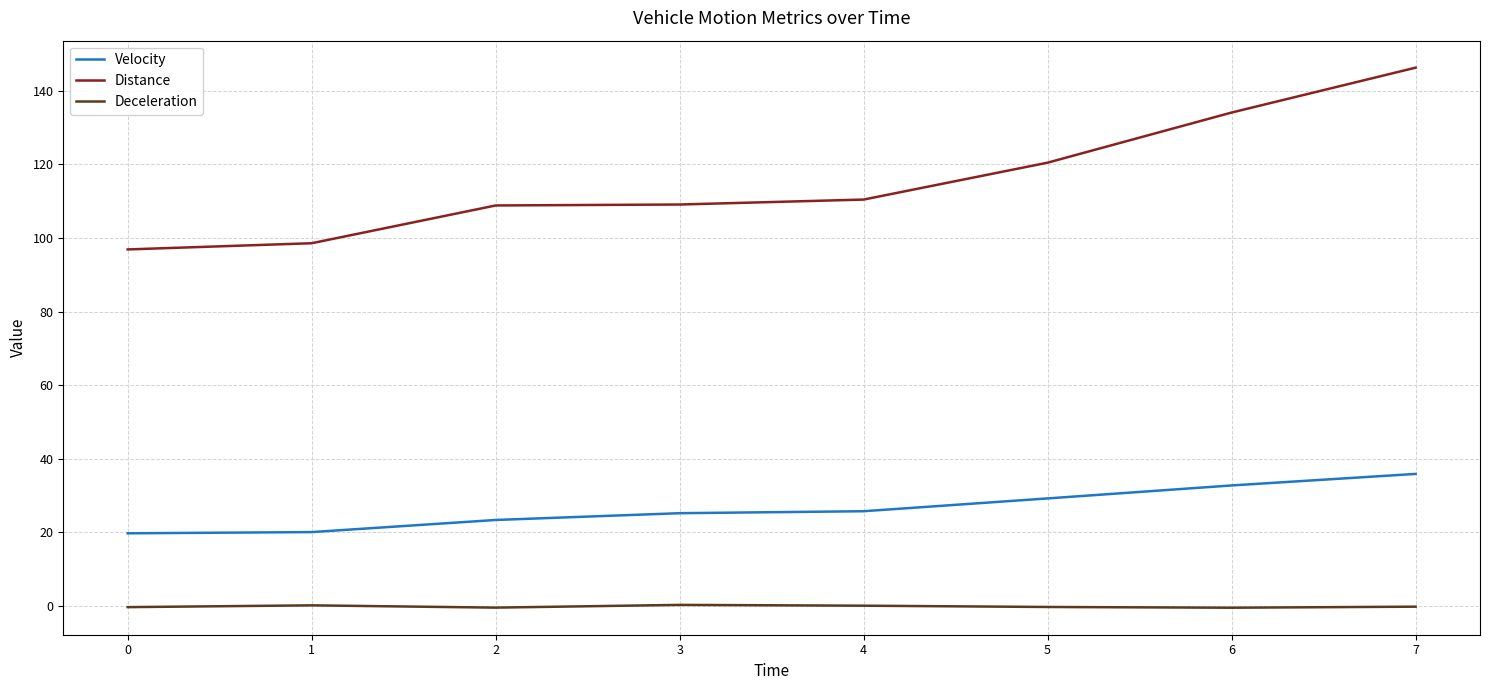

Rank the series by their maximum value, from lowest to highest.

Deceleration, Velocity, Distance